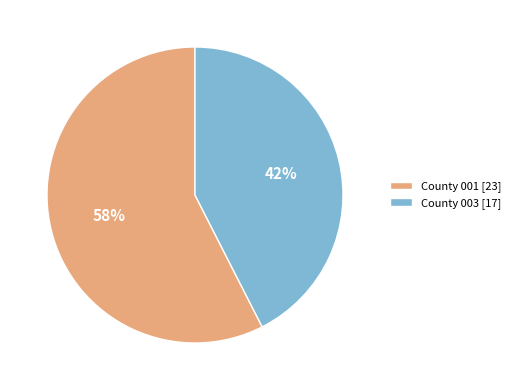

Is the sum of County 003 [17] and County 001 [23] greater than half?

Yes